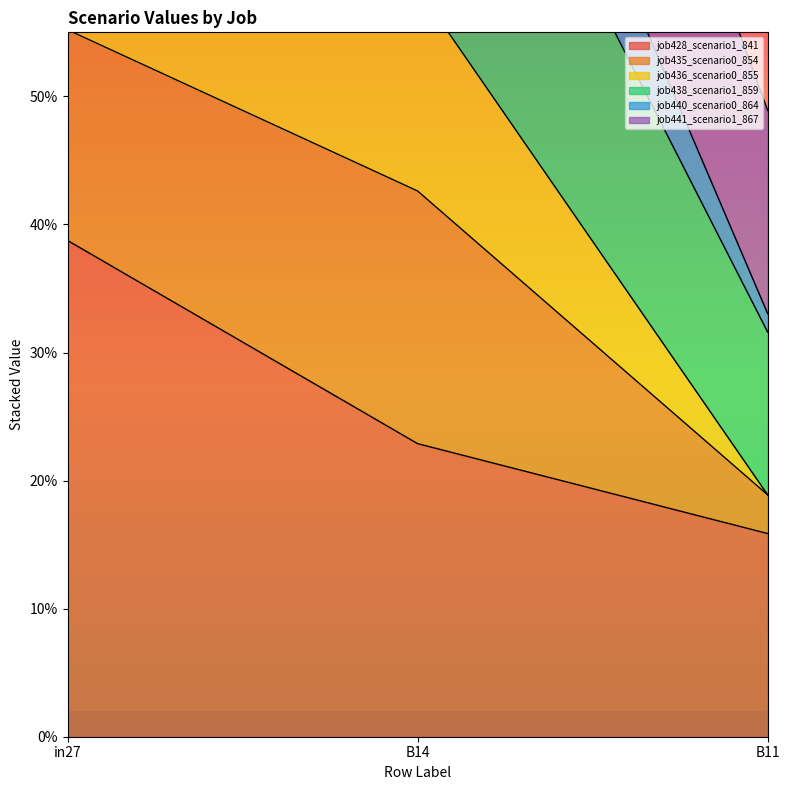

What is the value of the job436_scenario0_855 point at the 1st from the left?

0.8